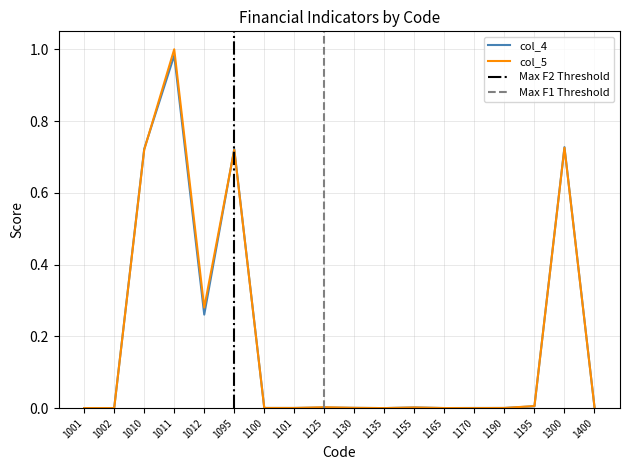

Is it true that col_5 equals 0.0 at 1130?

False